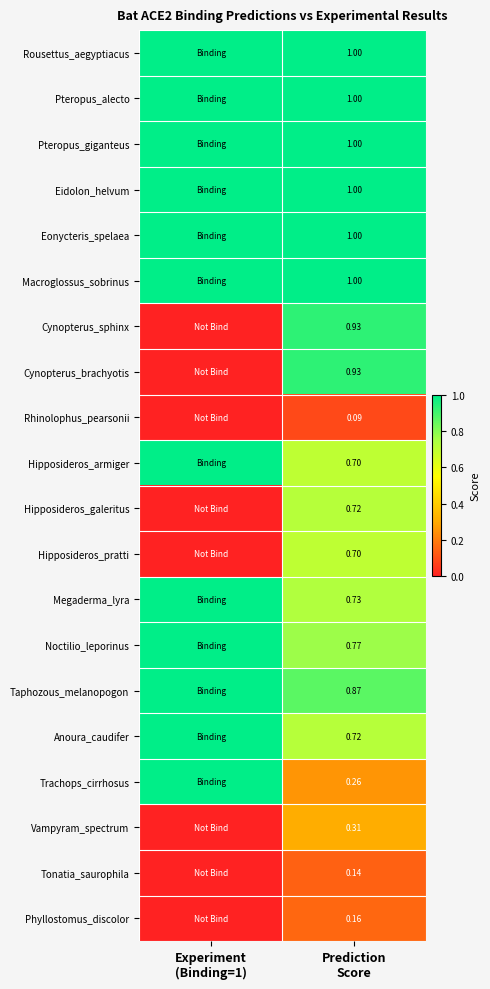

The value of Noctilio_leporinus at Experiment (Binding=1) is 0.4. True or false?

False